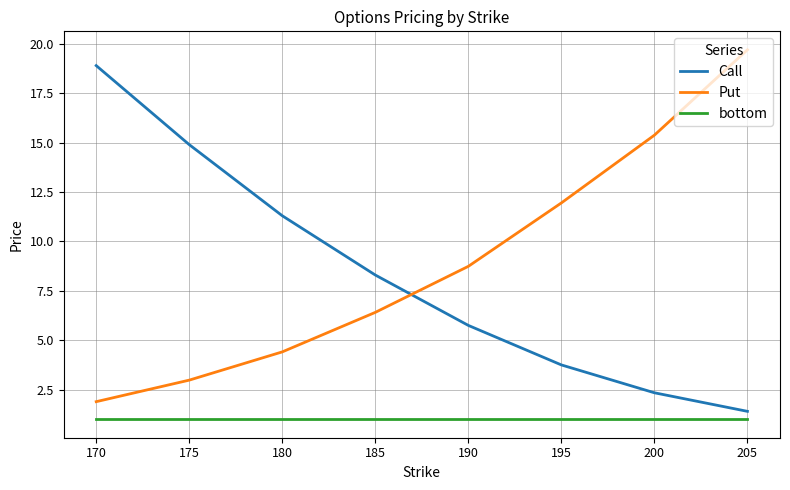

What is the total value across all series at 190?

15.5